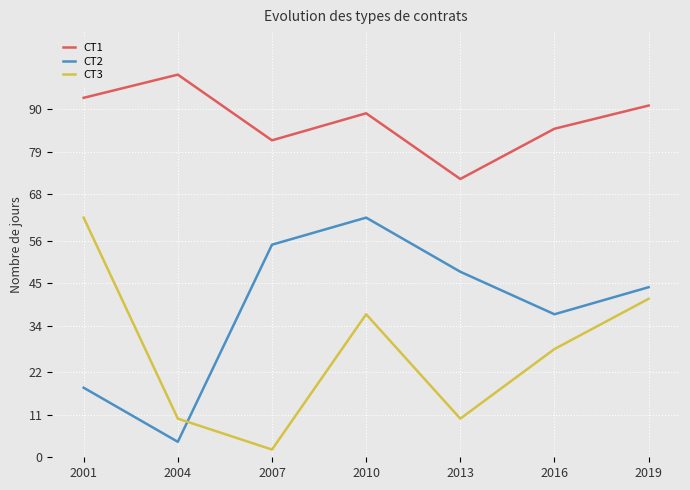

Is this an area chart (filled region under the line)?

No